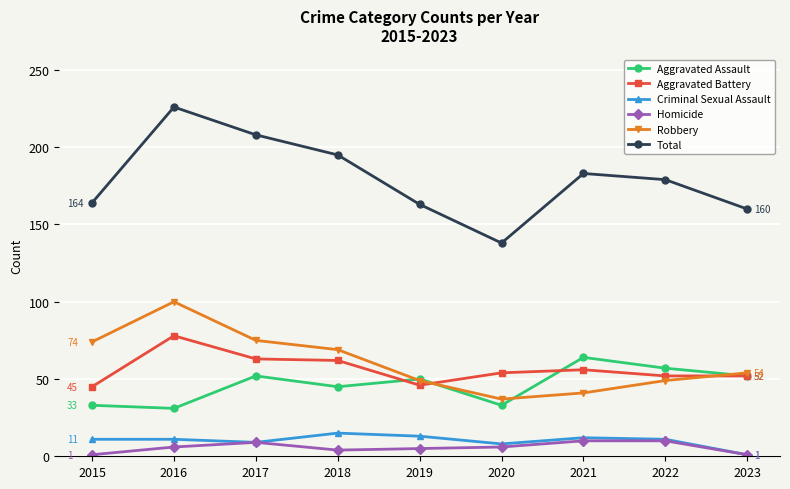

Which series changed the most between 2019 and 2023?

Criminal Sexual Assault